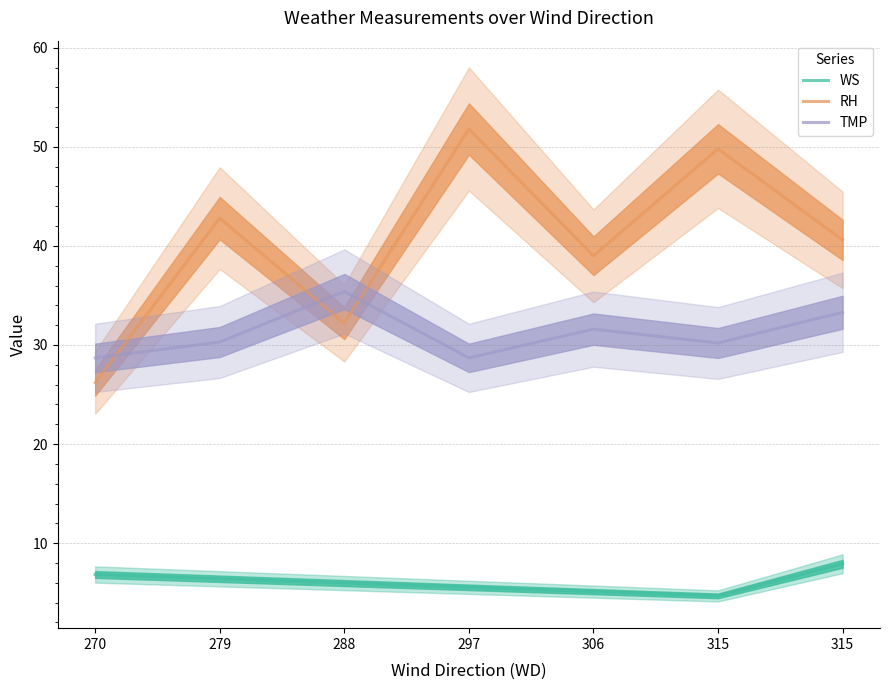

What are all the series names shown in the legend?

WS, RH, TMP